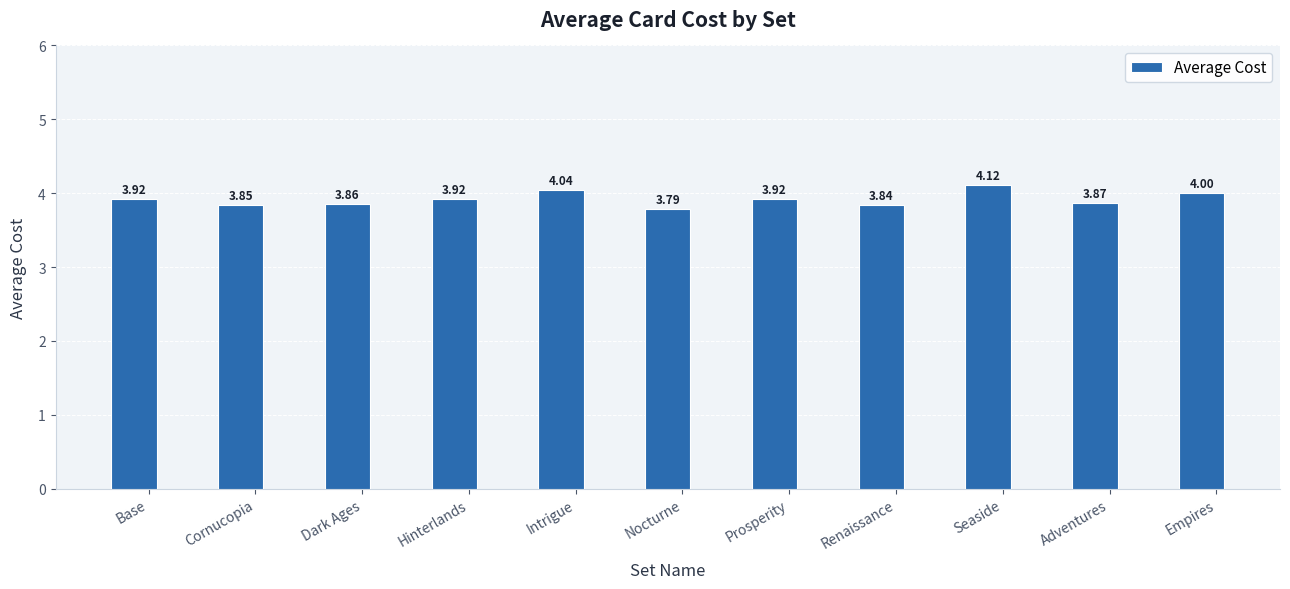

What position from the left is Intrigue?

5